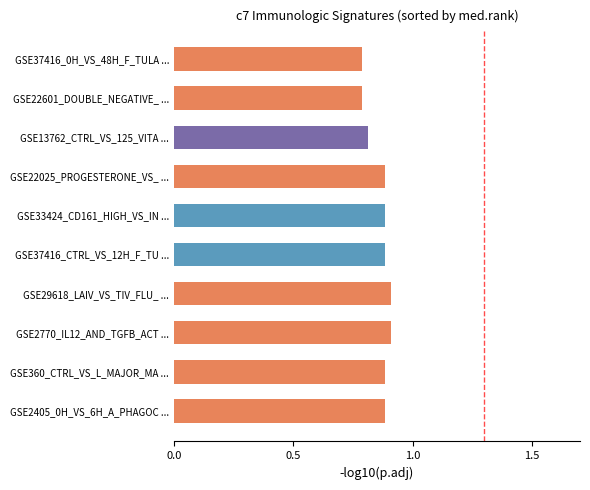

The value at GSE37416_0H_VS_48H_F_TULA ... is 0.2. True or false?

False